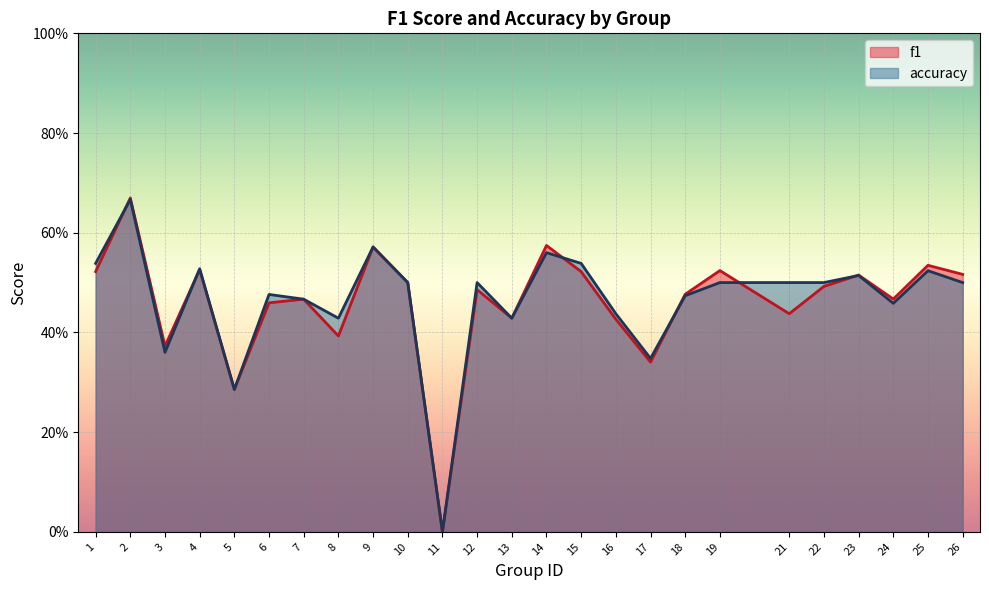

Which category has the highest value across all series?

2